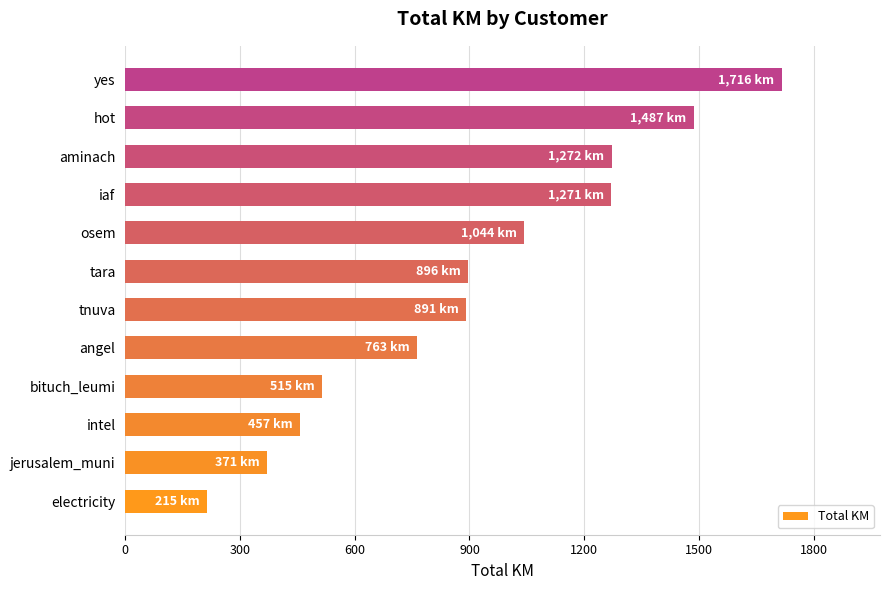

What value does the data have at iaf?

1270.8